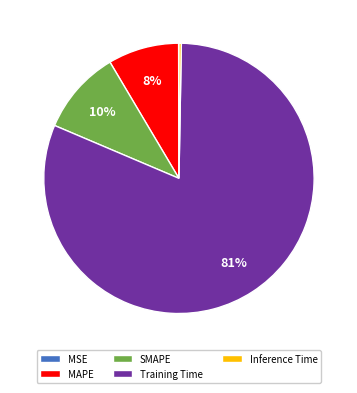

To the nearest percent, what percentage of the pie is MAPE?

8%